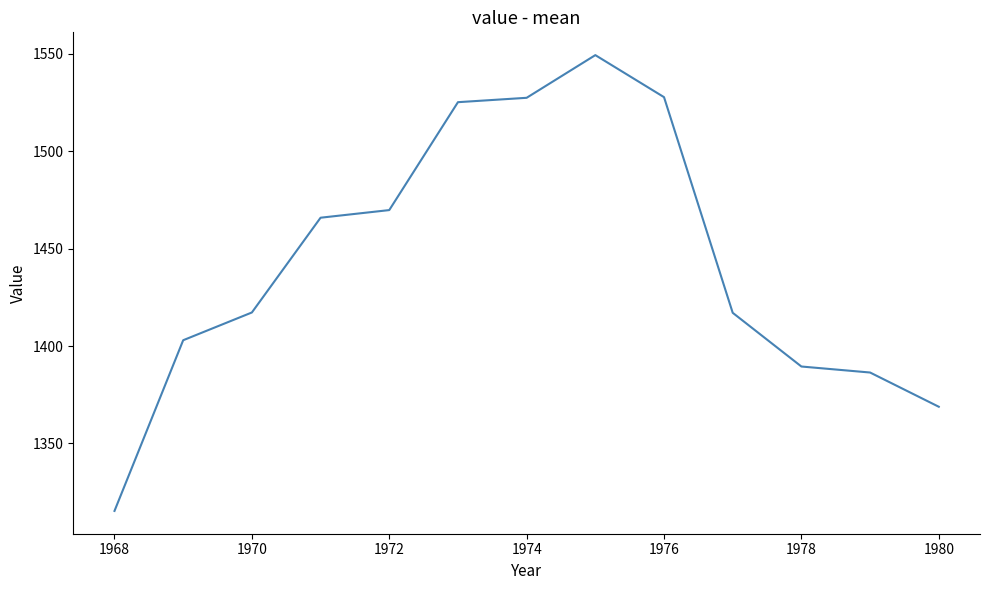

What is the maximum value shown in the chart?

1549.4